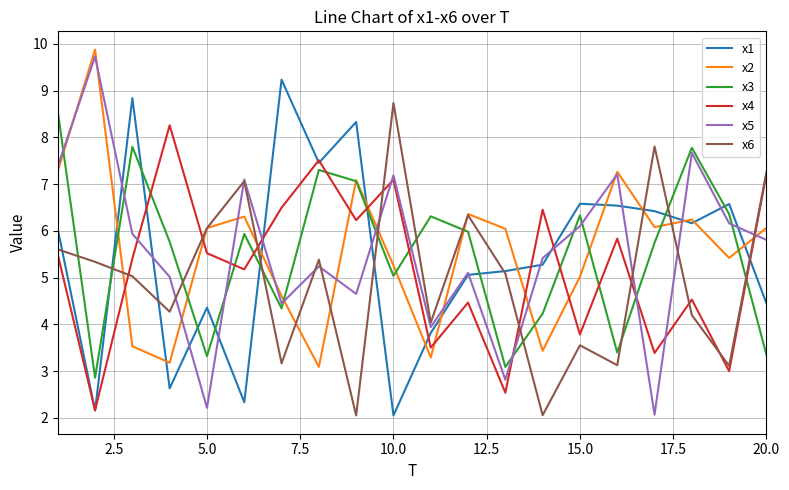

How many intersections are there between x5 and x2?

13